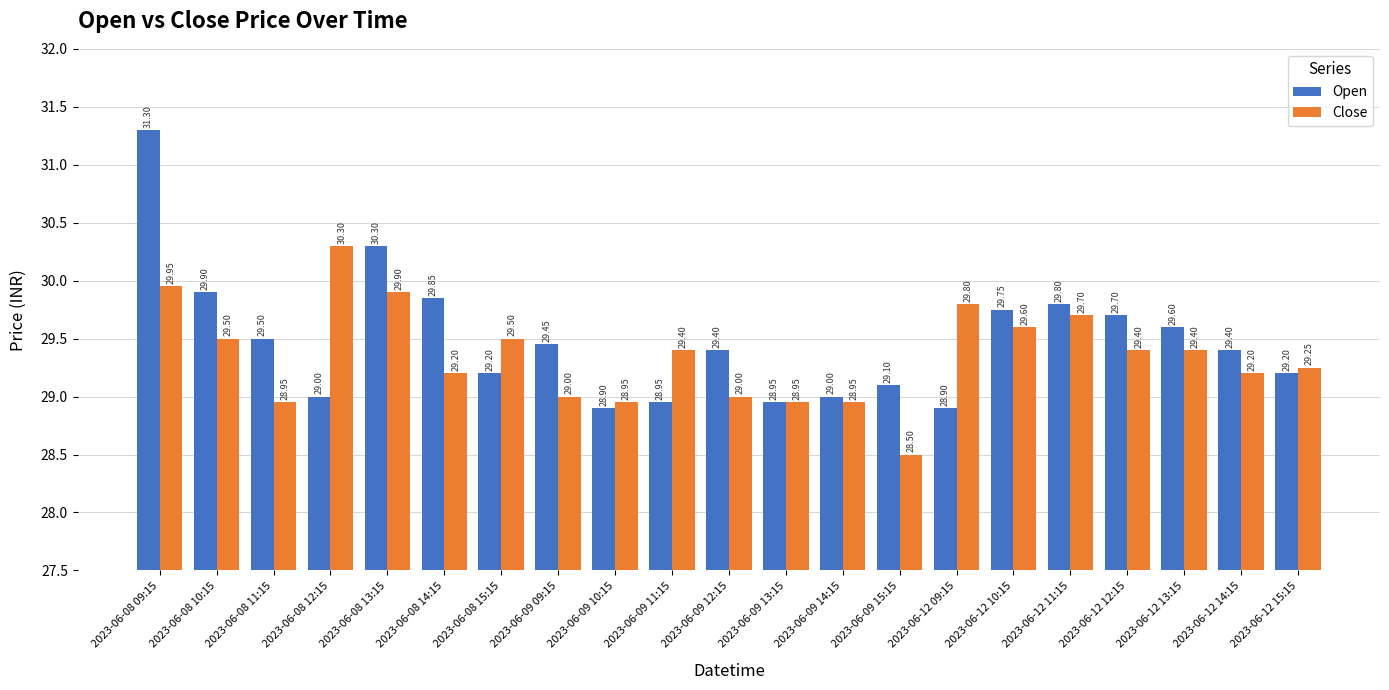

Rank the series at 2023-06-12 13:15 from lowest to highest value.

Close, Open